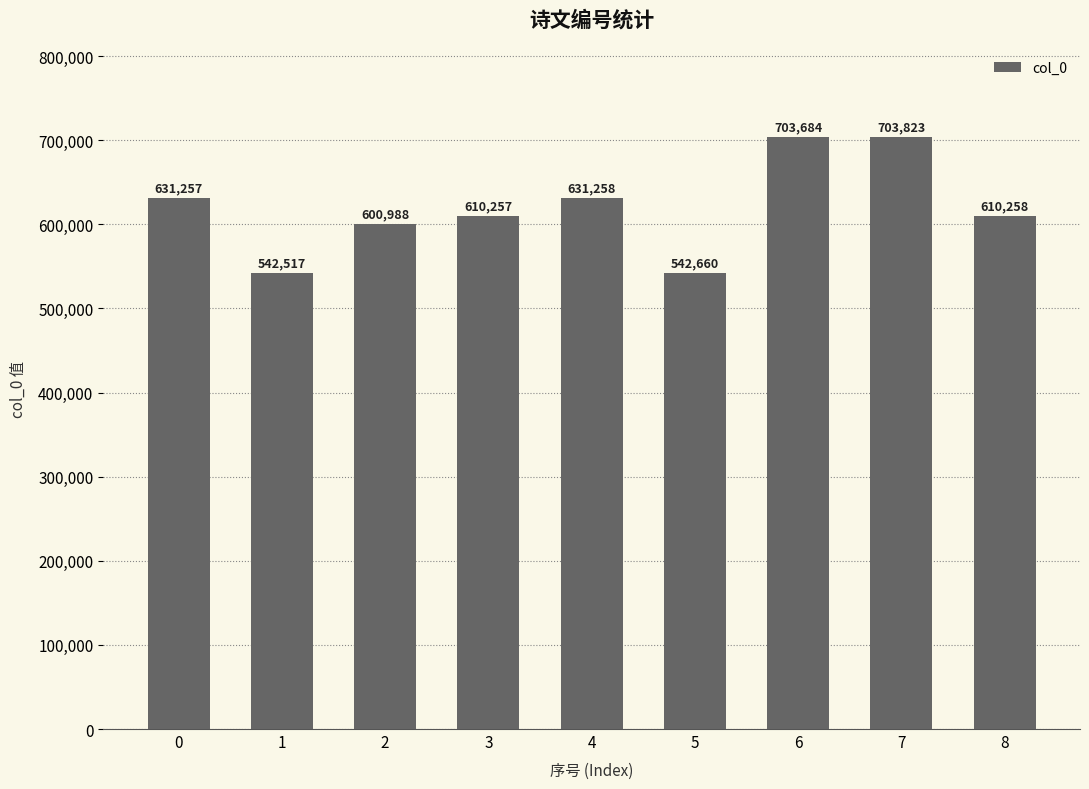

How many bars are there in total?

9